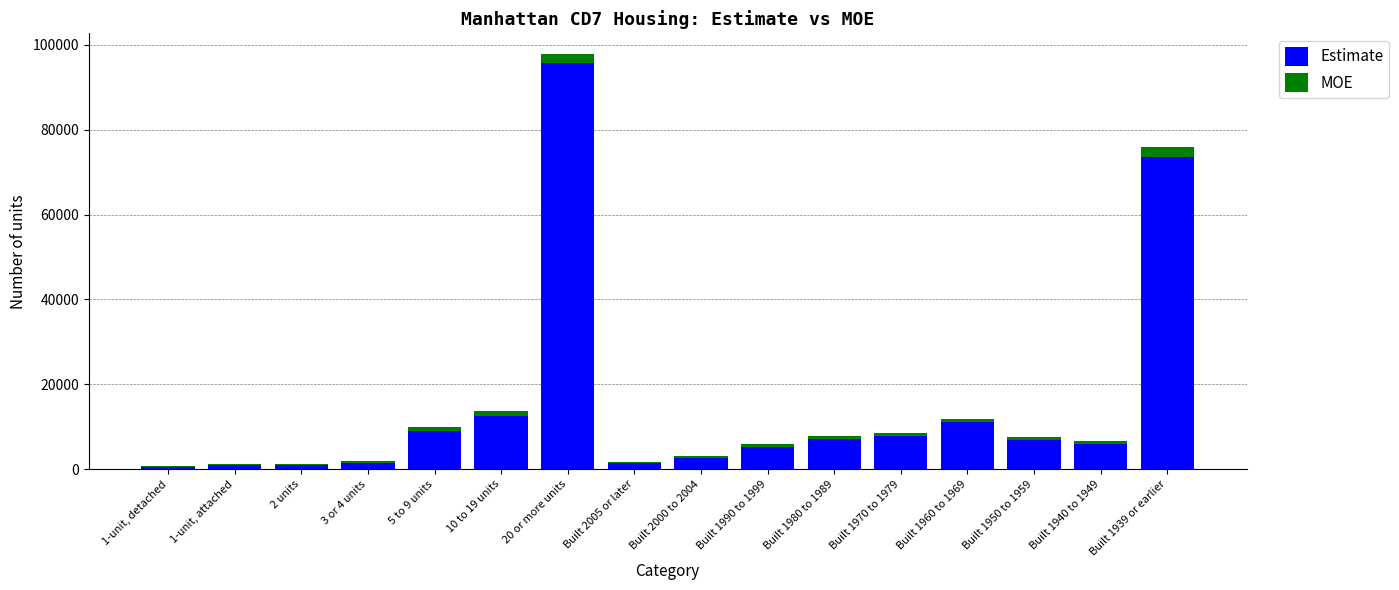

Which category has the highest value in the Estimate series?

20 or more units